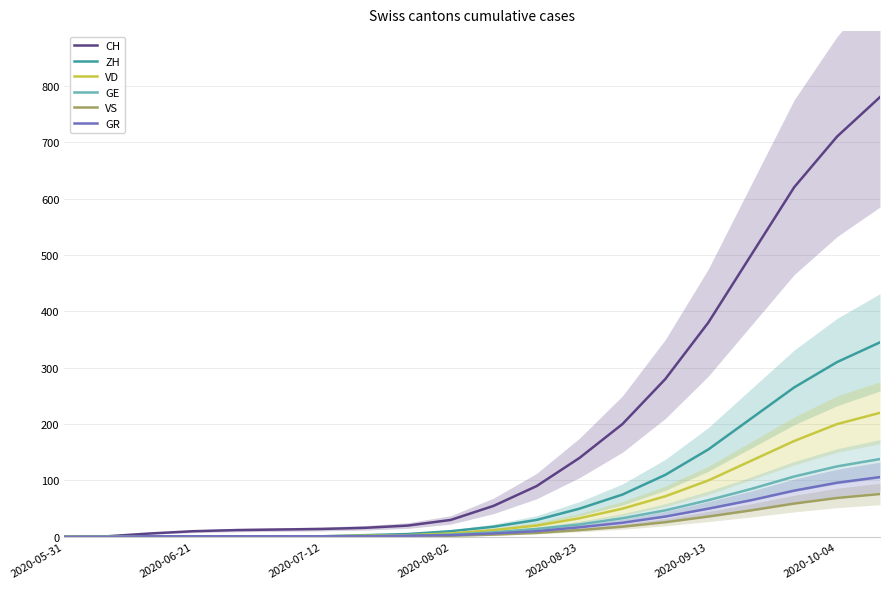

True or false: VD and ZH intersect in this chart.

False